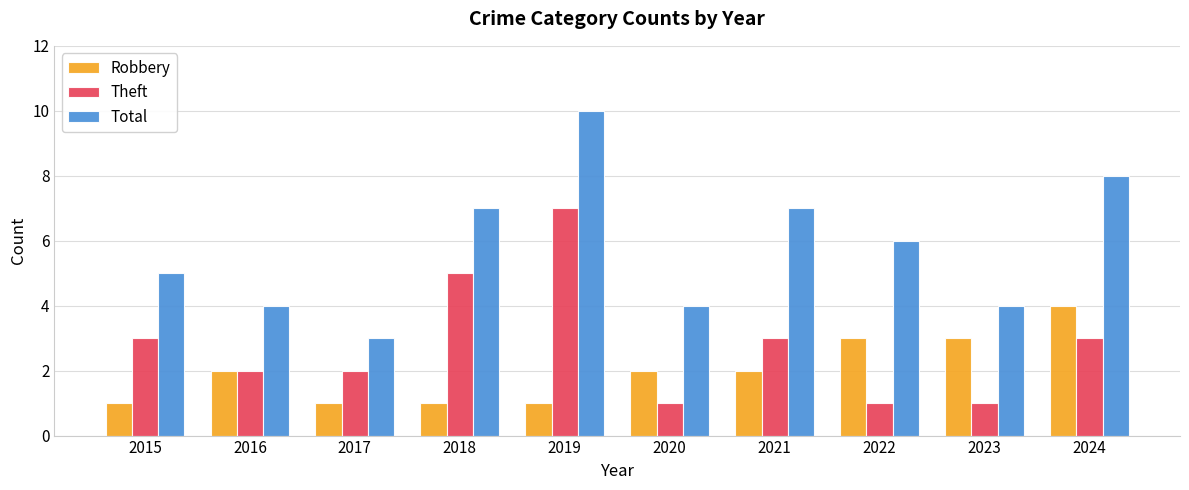

Reading left to right, list all the values displayed in this chart.

Robbery: 2015=1	2016=2	2017=1	2018=1	2019=1	2020=2	2021=2	2022=3	2023=3	2024=4
Theft: 2015=3	2016=2	2017=2	2018=5	2019=7	2020=1	2021=3	2022=1	2023=1	2024=3
Total: 2015=5	2016=4	2017=3	2018=7	2019=10	2020=4	2021=7	2022=6	2023=4	2024=8